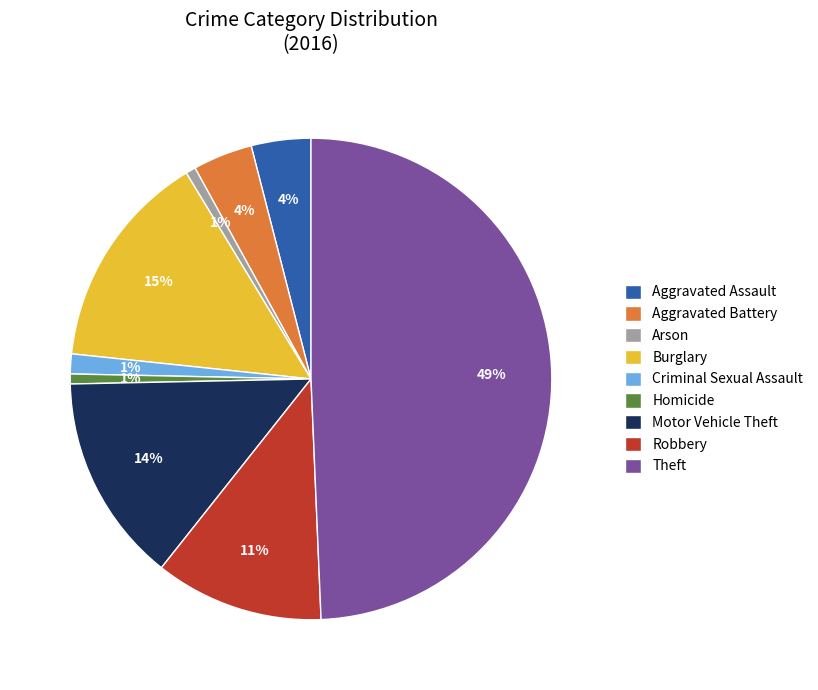

Which has a higher value, Burglary or Aggravated Assault?

Burglary